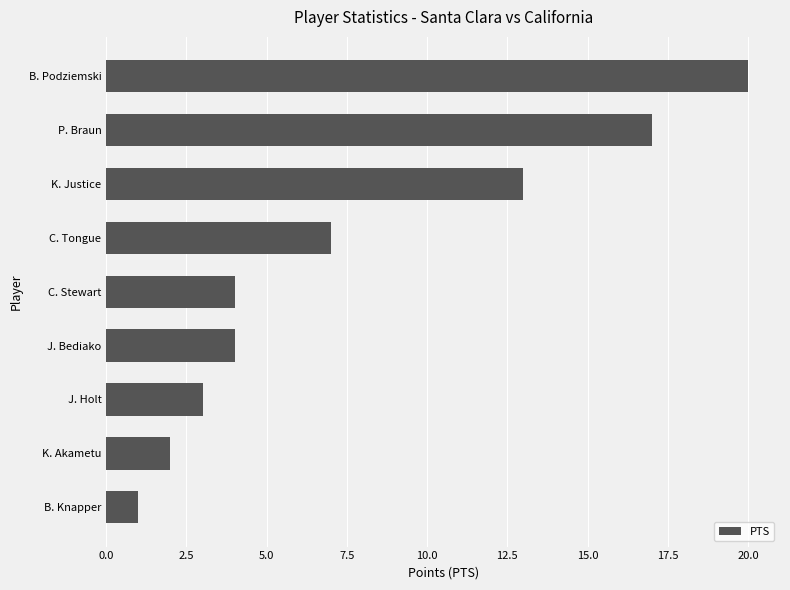

What is the maximum value shown in the chart?

20